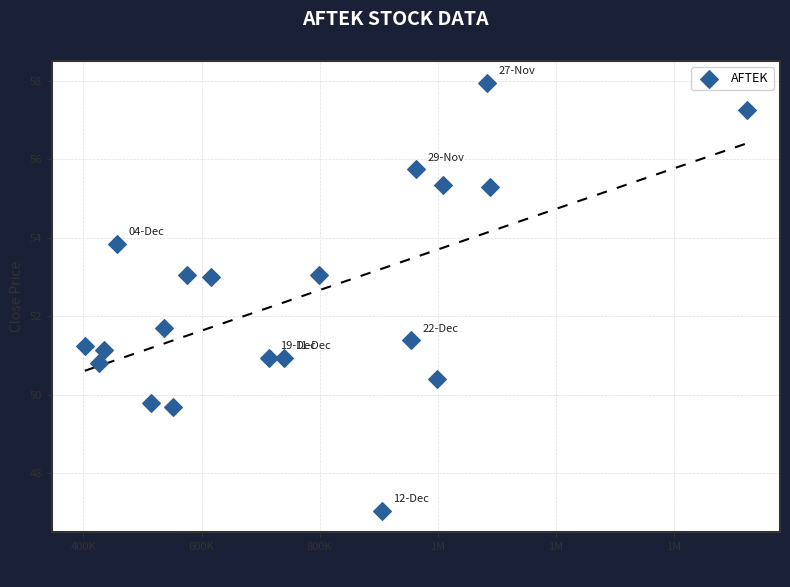

What Y value in the scatter plot is closest to 52?

51.7